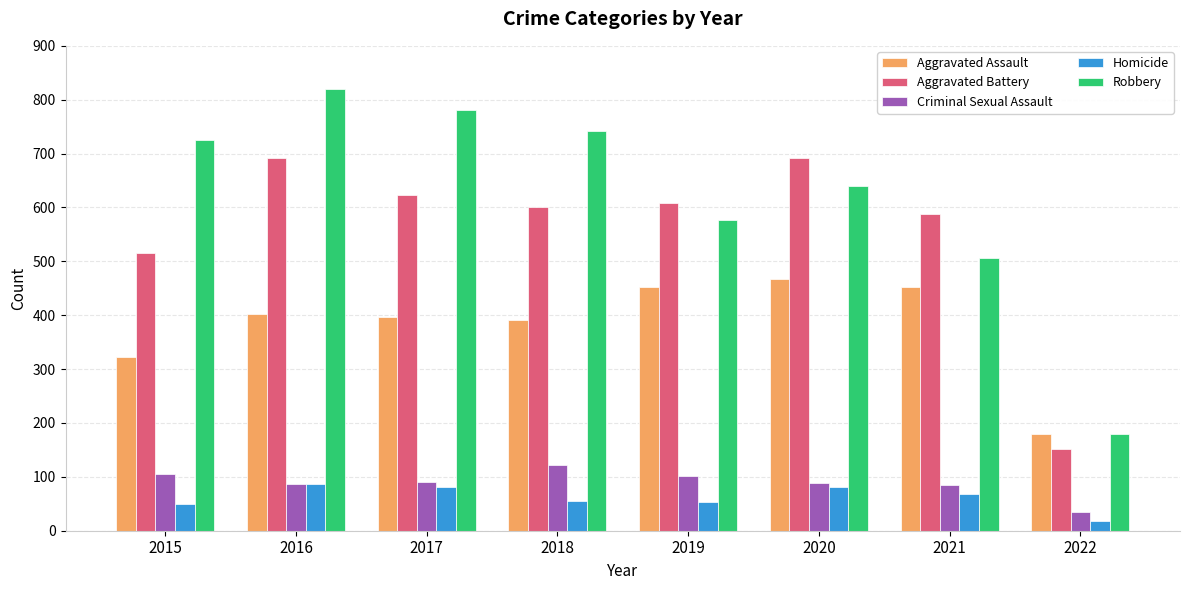

What is the value of the Aggravated Assault bar at the 3rd from the left?

396